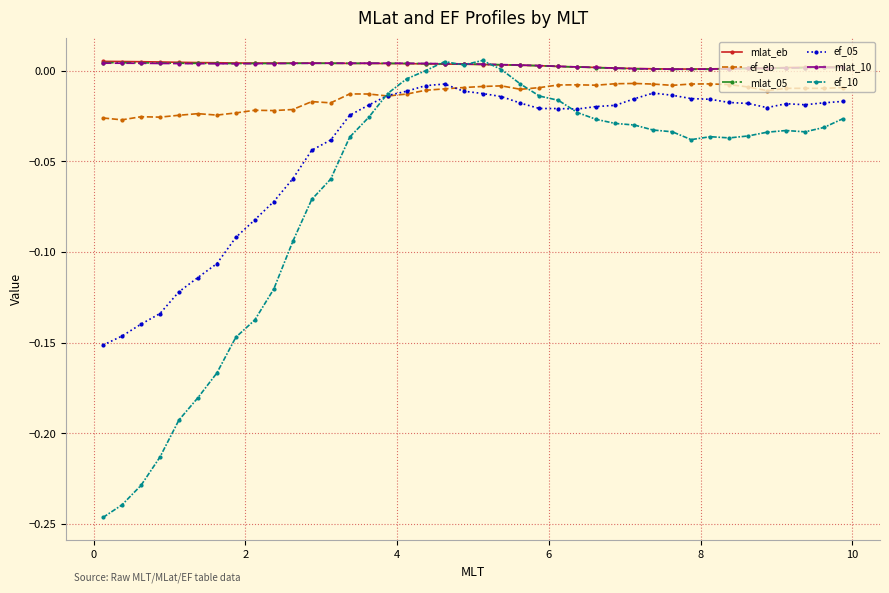

True or false: mlat_10 has more than 1 points higher than both neighbors.

True